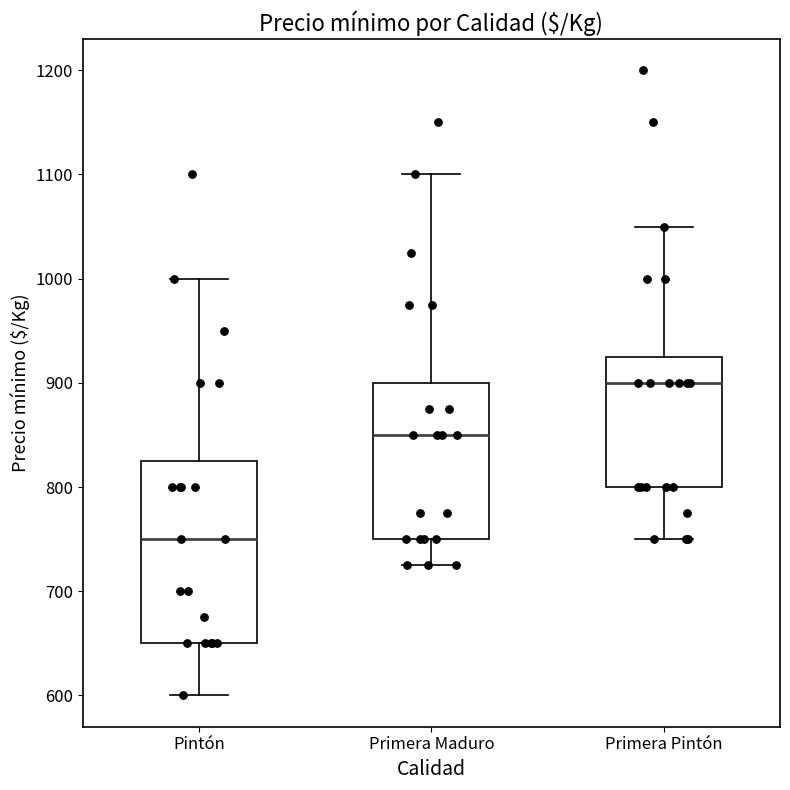

Comparing the boxes themselves (not the whiskers), which one is the tallest?

Pintón